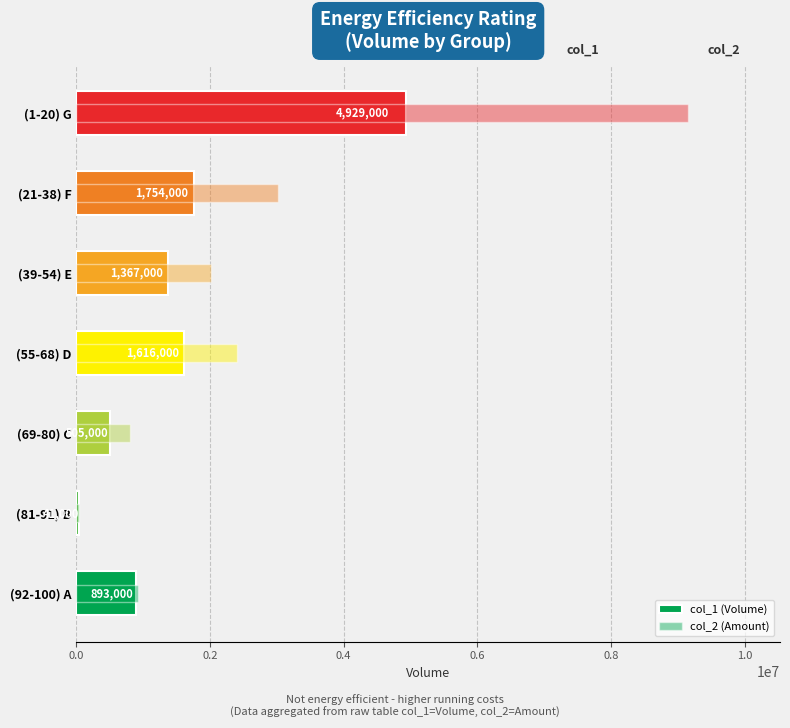

What is the smallest value displayed?

41000